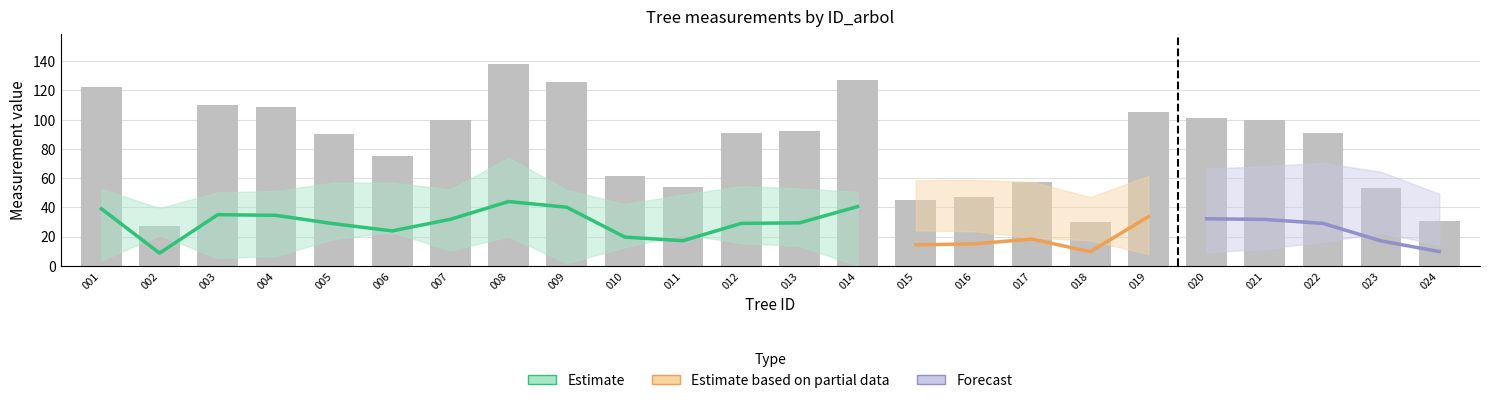

What is the maximum value shown in the chart?

138.1